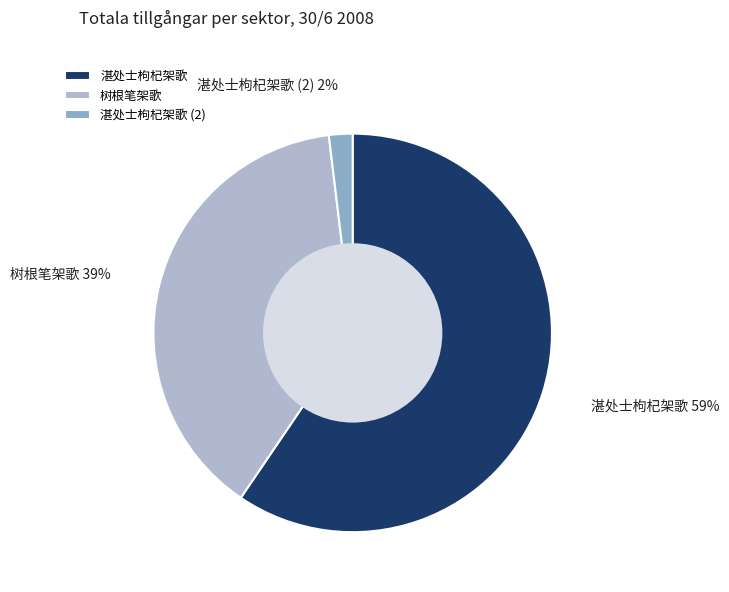

To the nearest percent, what portion does 树根笔架歌 represent?

39%